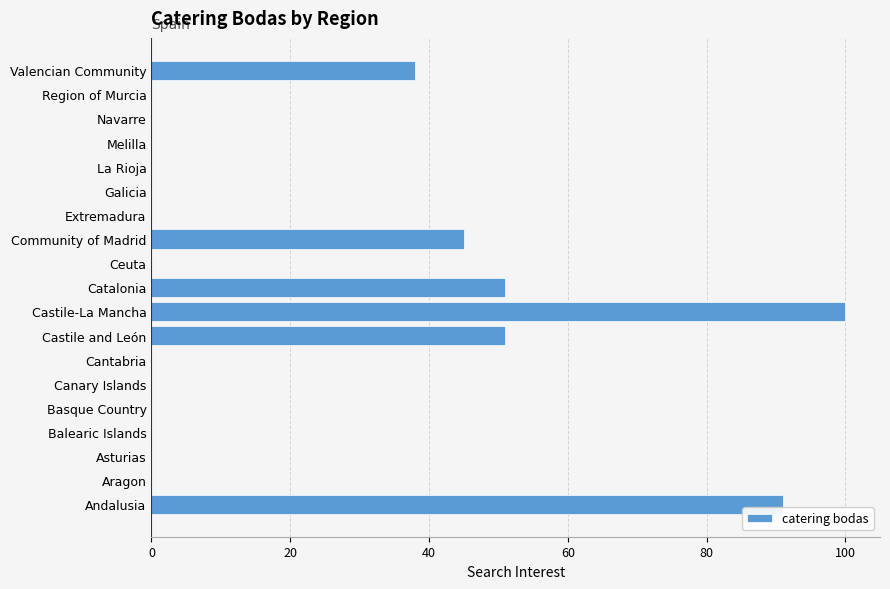

Which has a higher value, Castile and León or Region of Murcia?

Castile and León